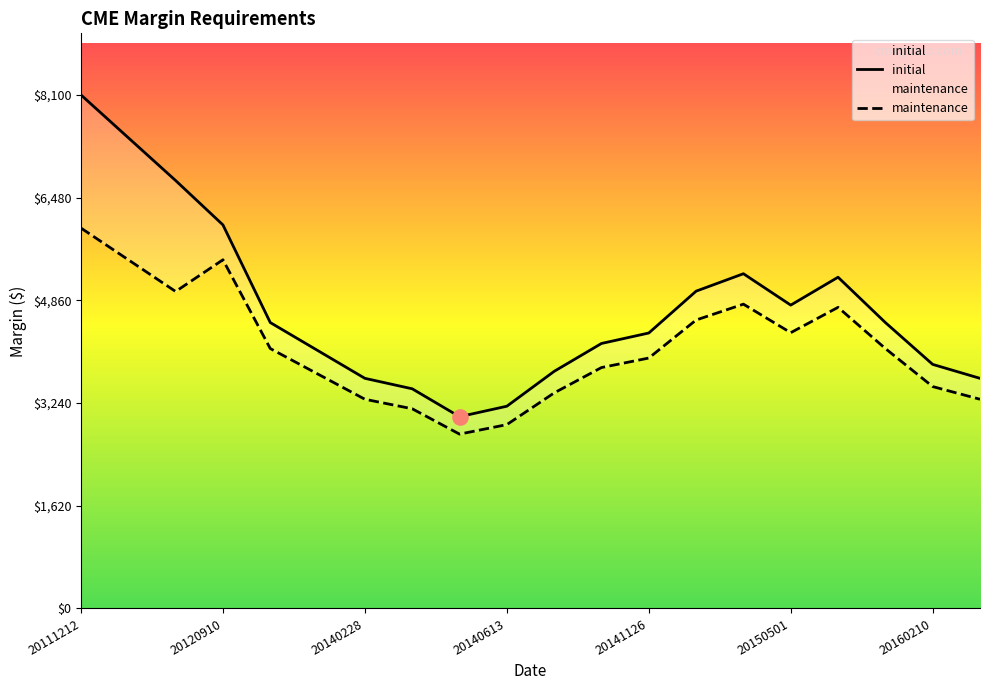

At which category is the sum across all series the highest?

20111212